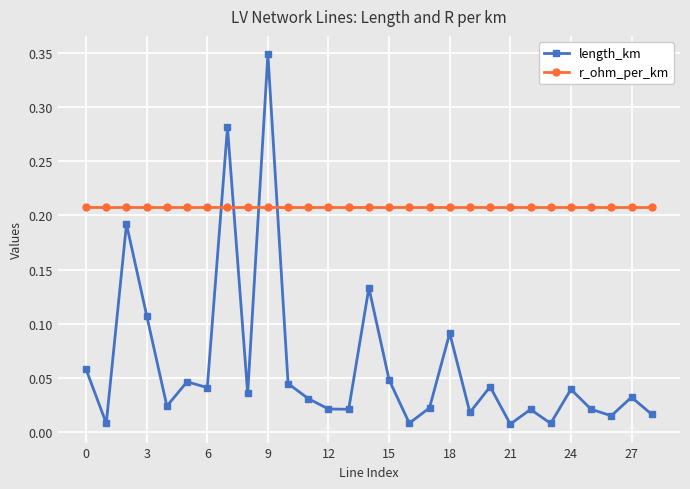

Which series has the largest total across all categories?

r_ohm_per_km